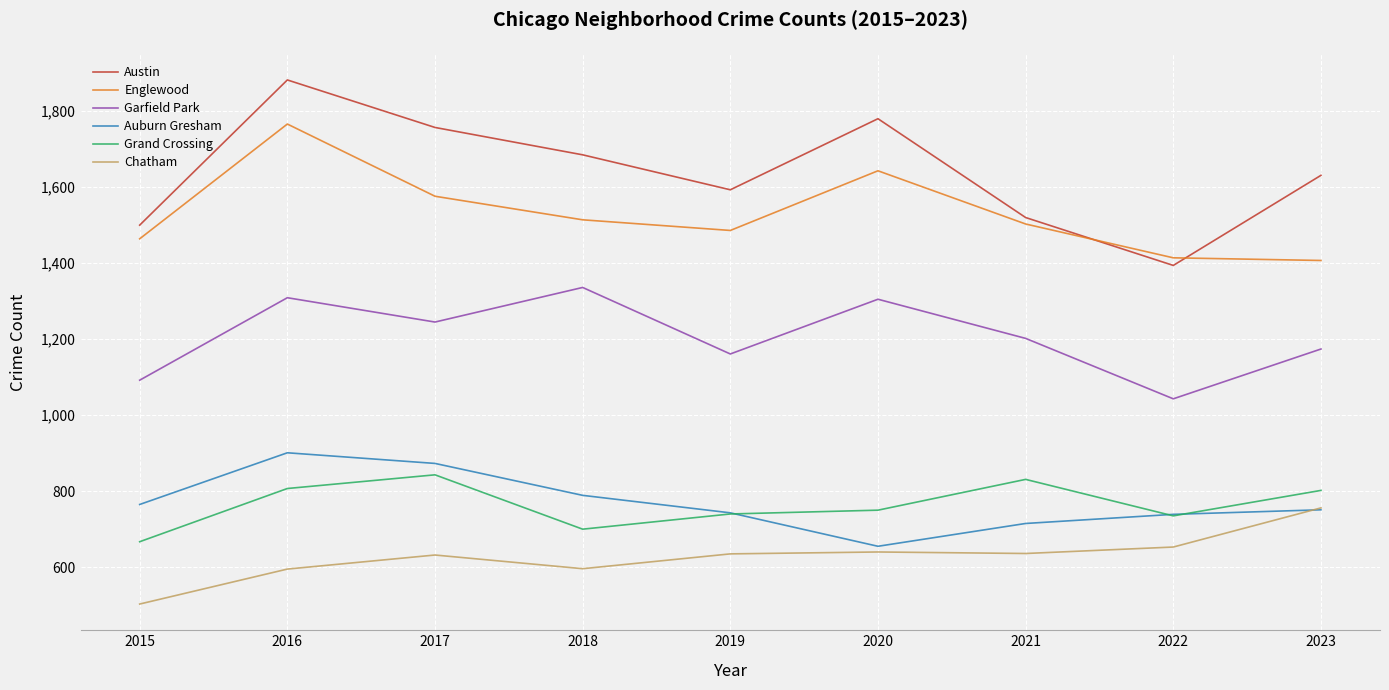

What is the smallest value displayed?

503